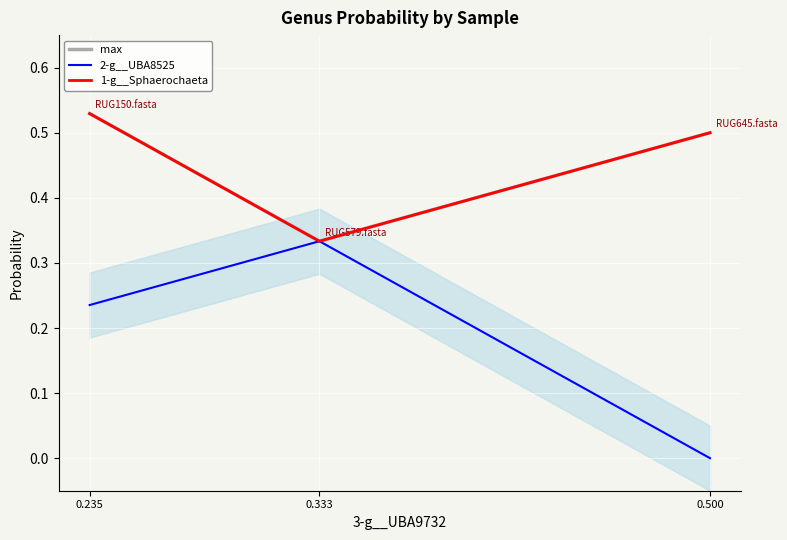

Rank the categories by 1-g__Sphaerochaeta value from lowest to highest.

0.333, 0.500, 0.235